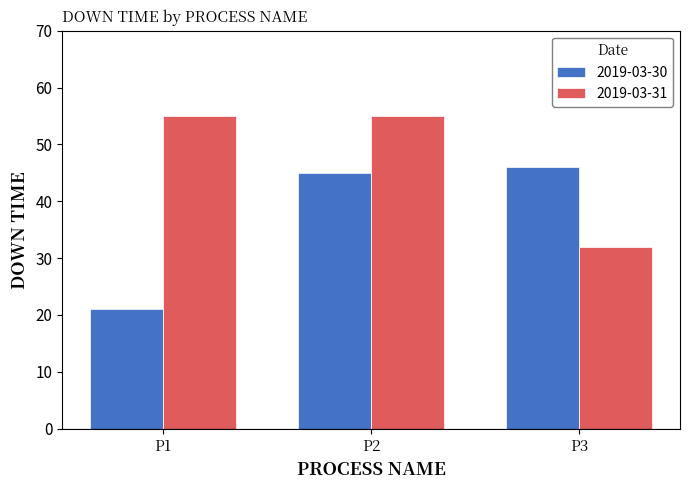

What is the difference between the maximum and minimum values in the 2019-03-31 series?

23